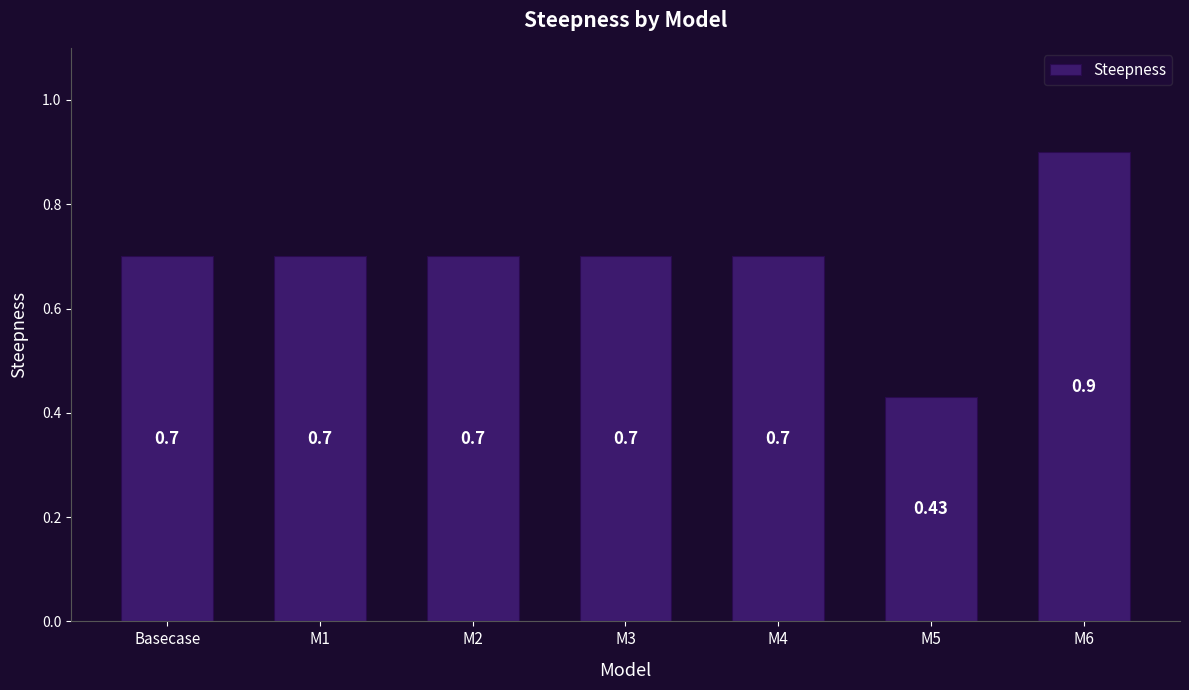

The chart shows a value of 0.4 at M3. True or false?

False